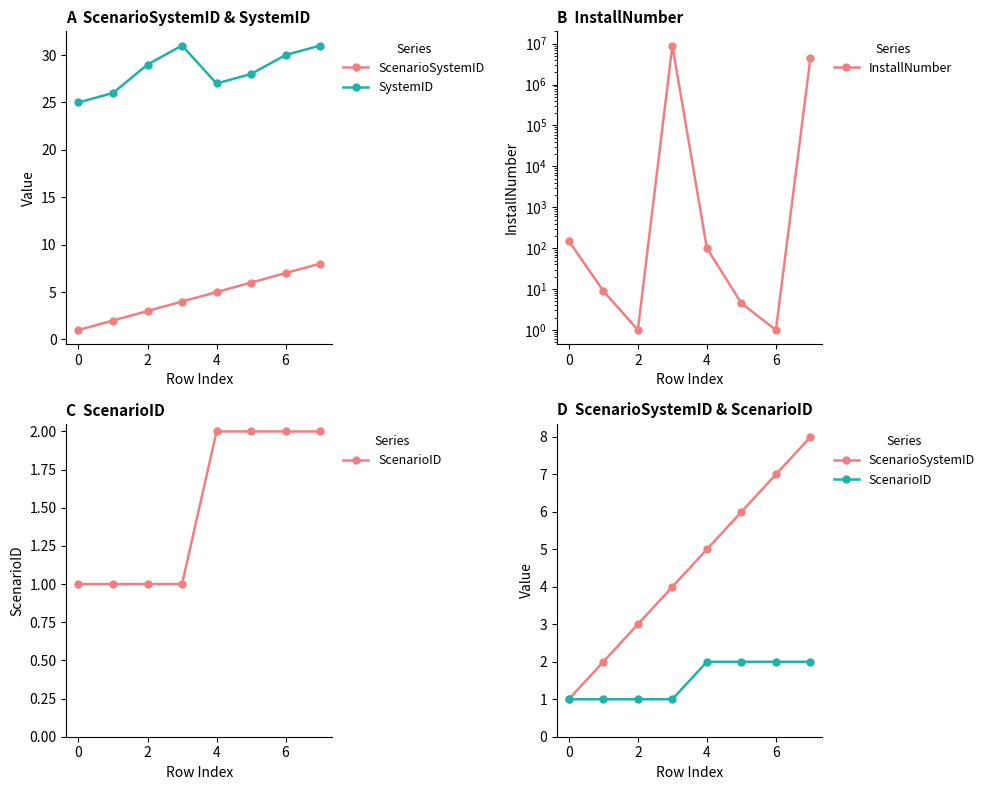

True or false: ScenarioSystemID has a value of 1.8 at 0.

False